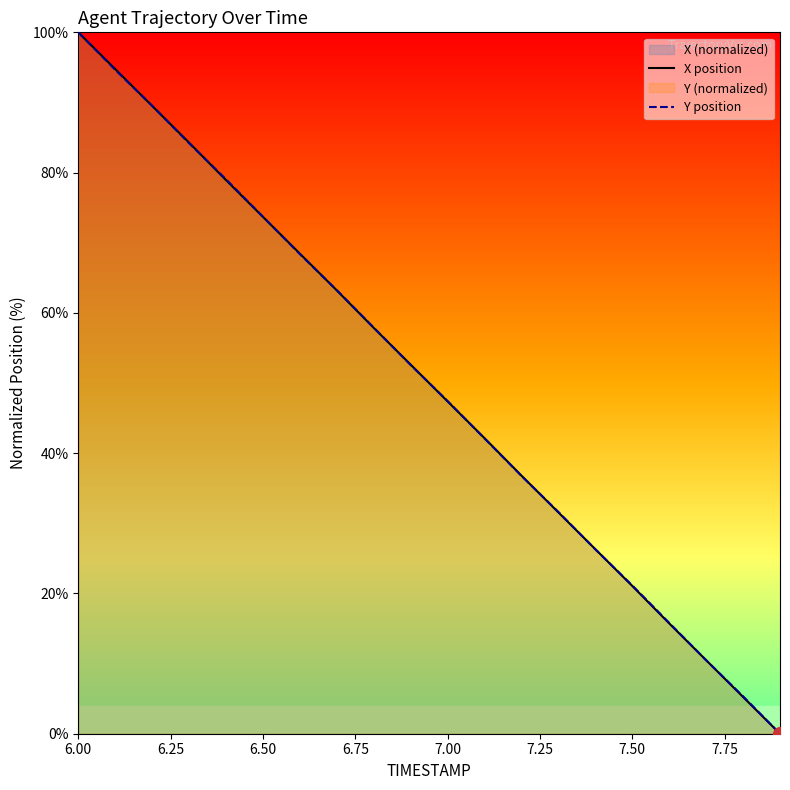

Which series ends up on top after the final intersection of X position and Y position?

Y position